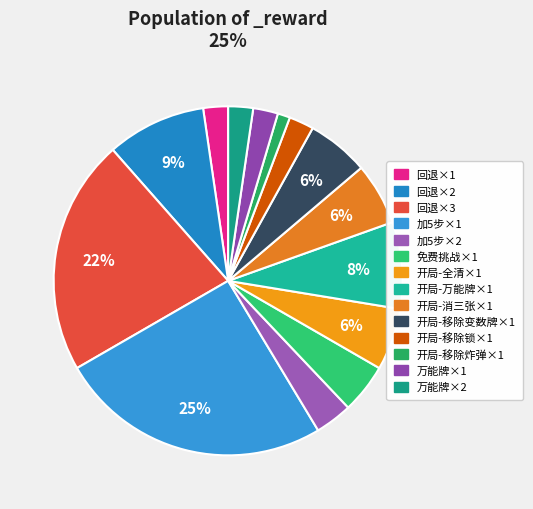

How many segments does this pie chart have?

14